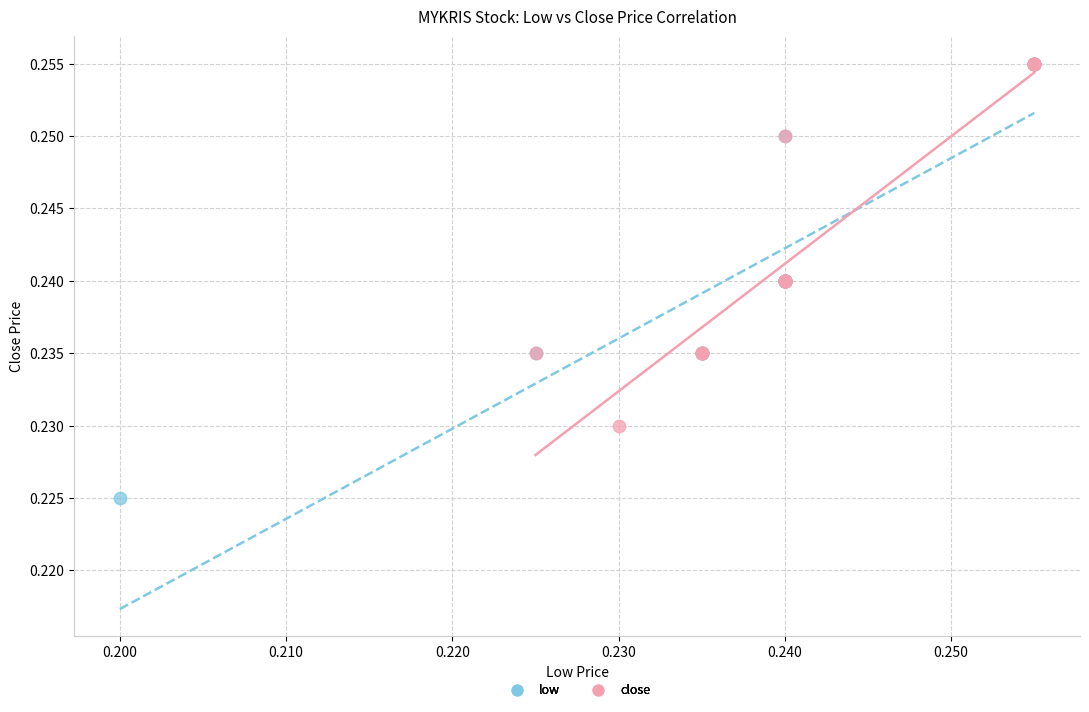

Which series has the widest spread of Y values?

low